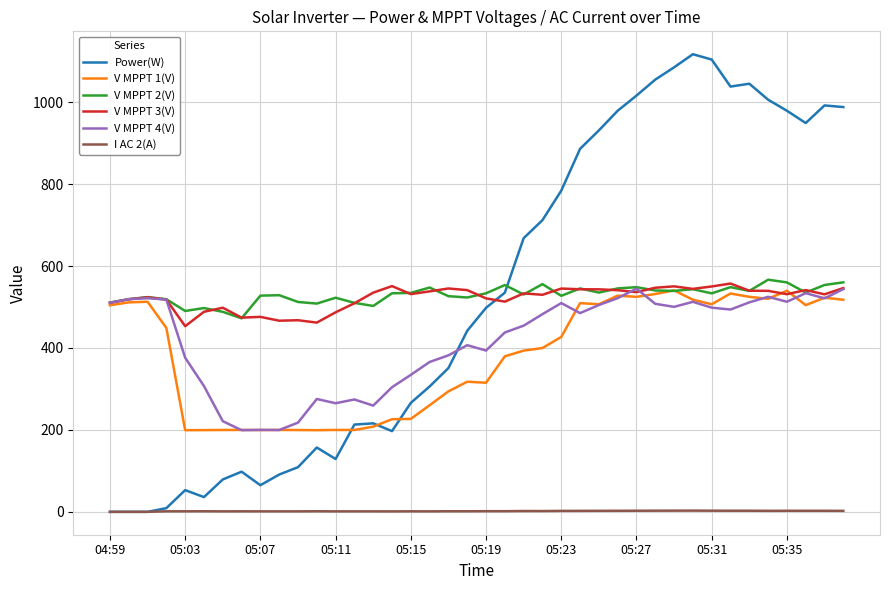

How many lines are shown in the chart?

6